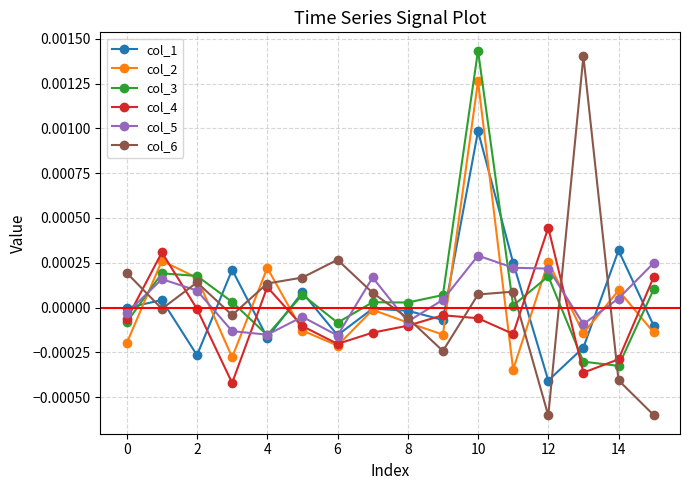

True or false: col_3 and col_6 cross at least once.

True